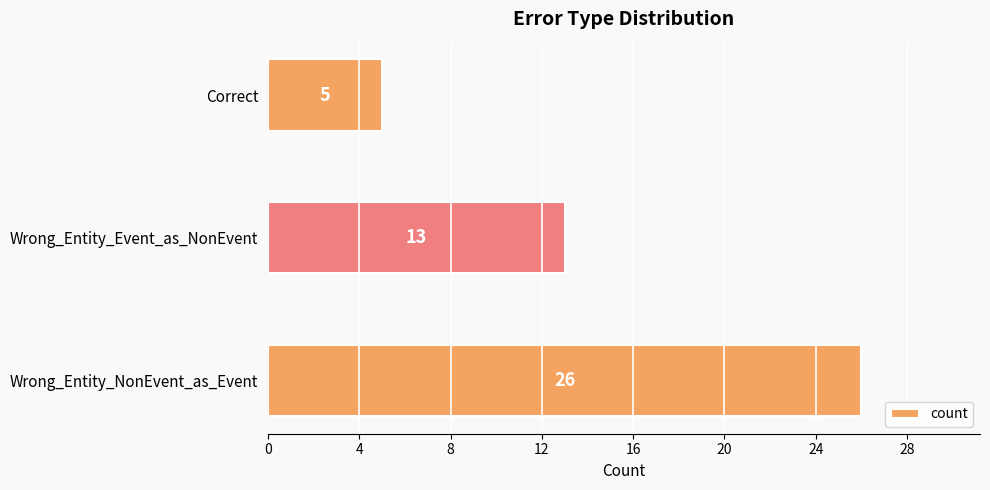

What is the change in value from Wrong_Entity_NonEvent_as_Event to Correct?

-21